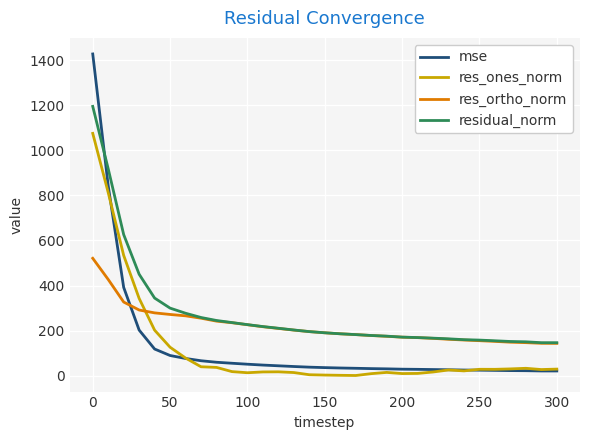

List the series in order of their peak value, lowest first.

res_ortho_norm, res_ones_norm, residual_norm, mse